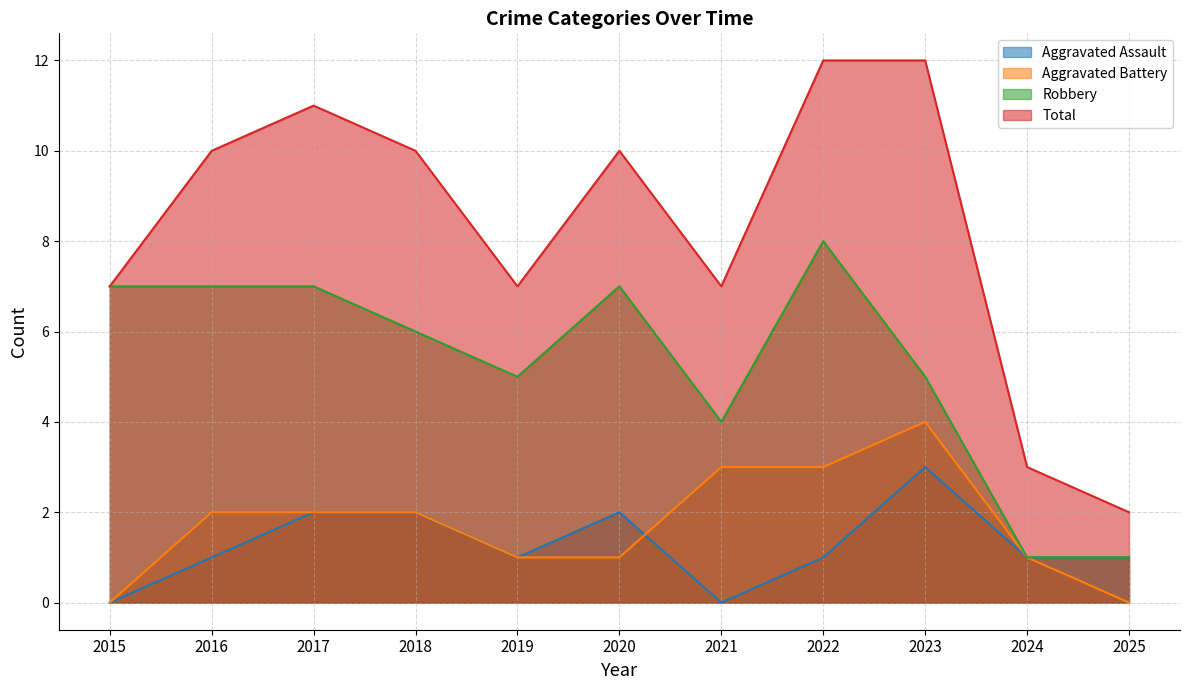

Between 2021 and 2024, which is larger?

2024